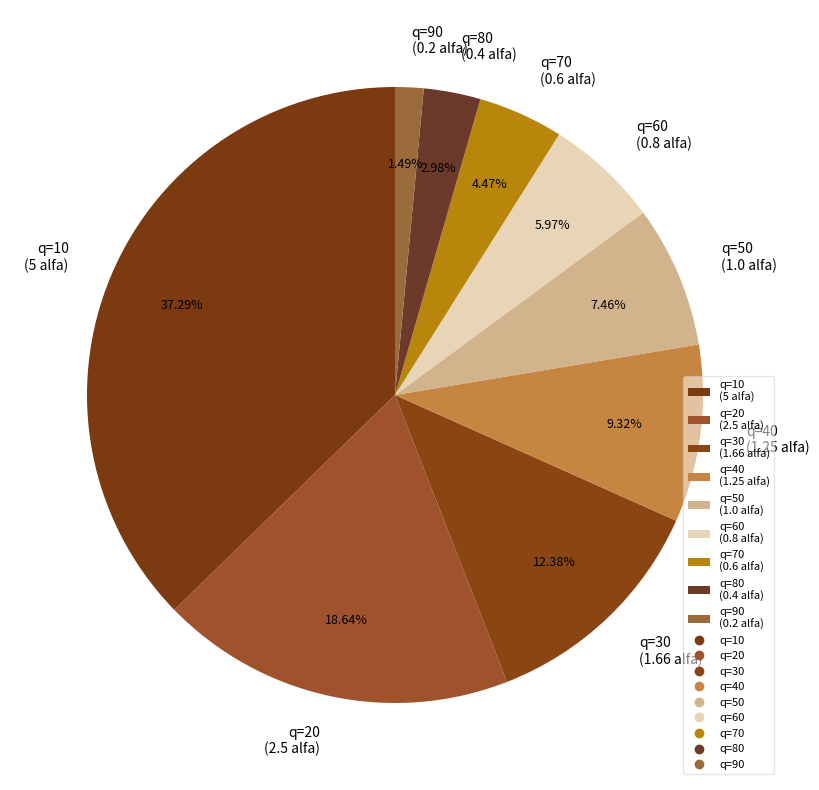

To the nearest percent, what percentage of the pie is q=30?

12%